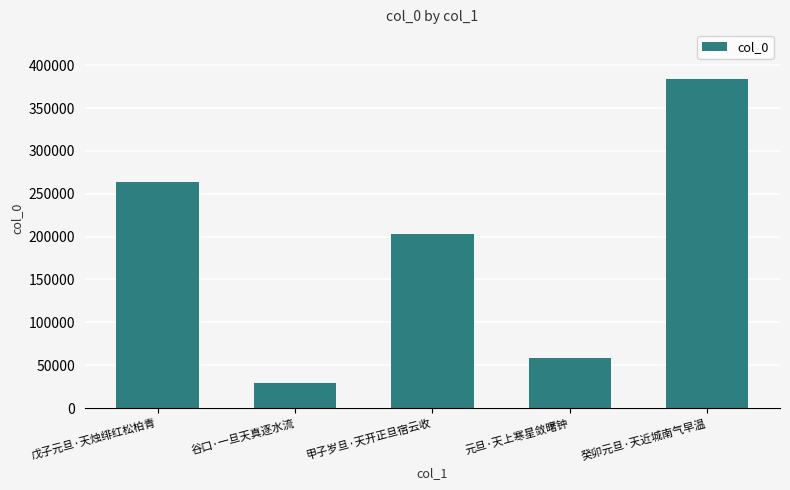

What is the change in value from 谷口·一旦天真逐水流 to 甲子岁旦·天开正旦宿云收?

+173182